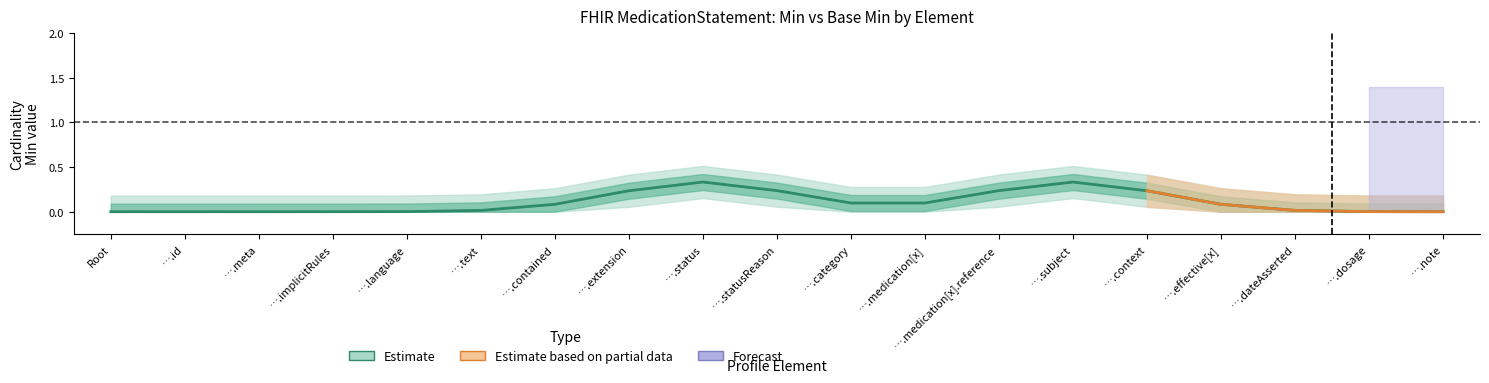

What is the difference between the second highest and second lowest values in the Base Min series?

1